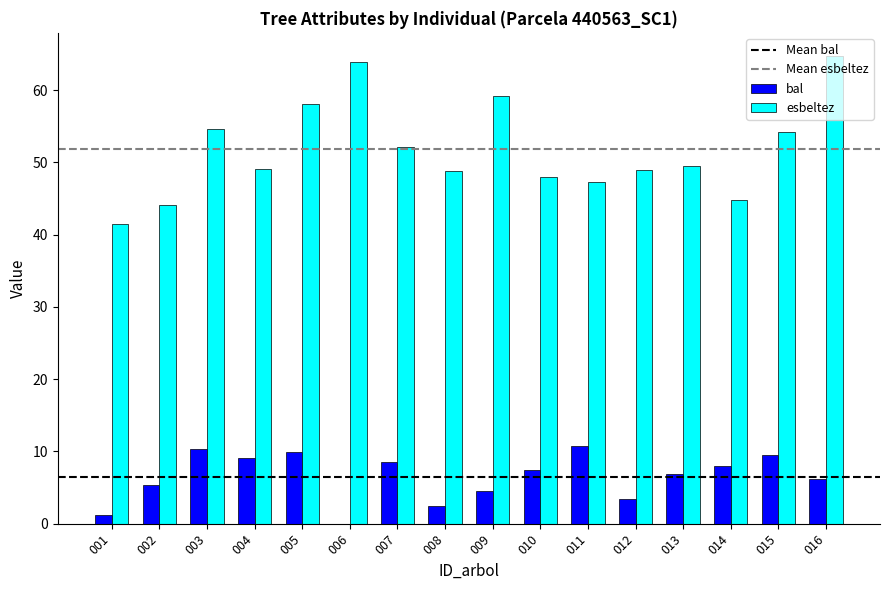

What is the sum of all esbeltez values?

828.9